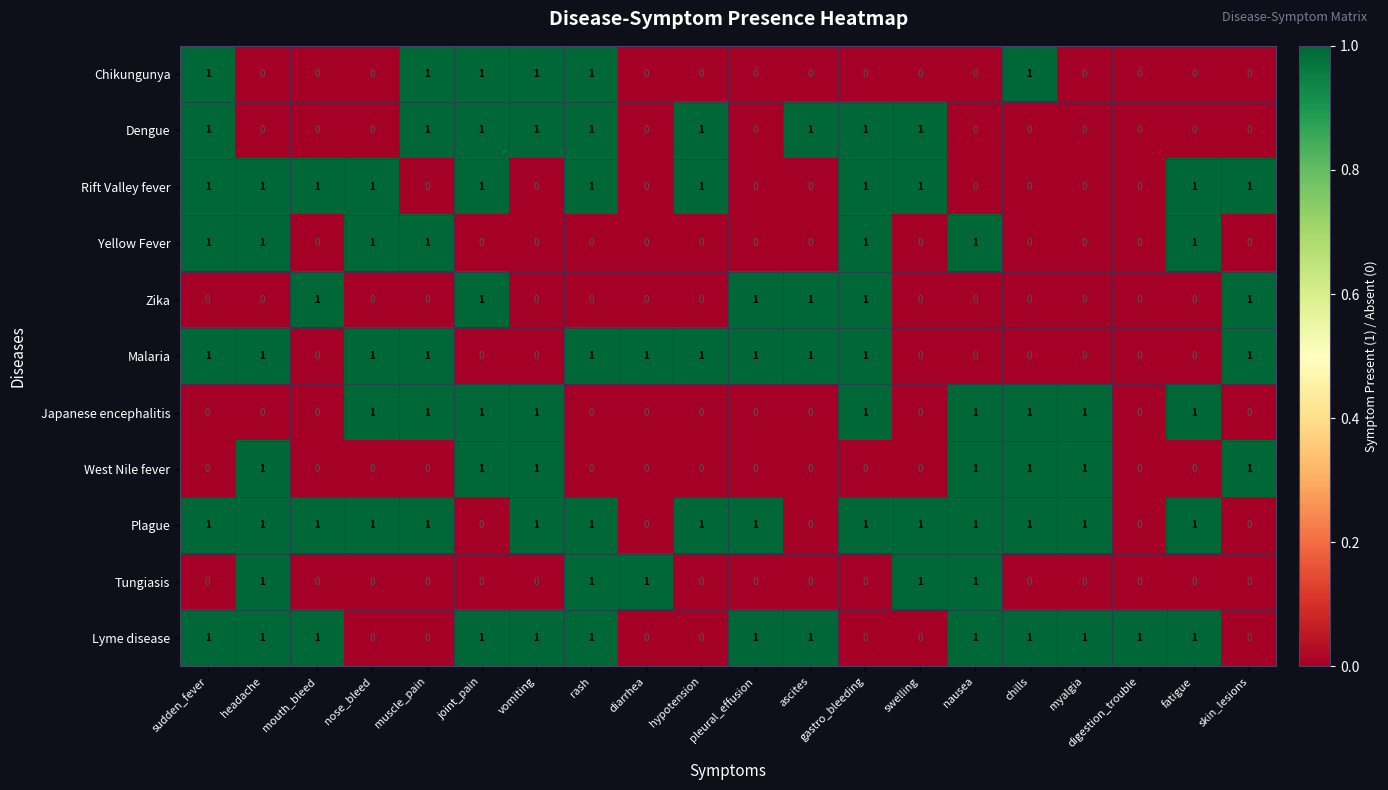

What is the total value across all series at gastro_bleeding?

7